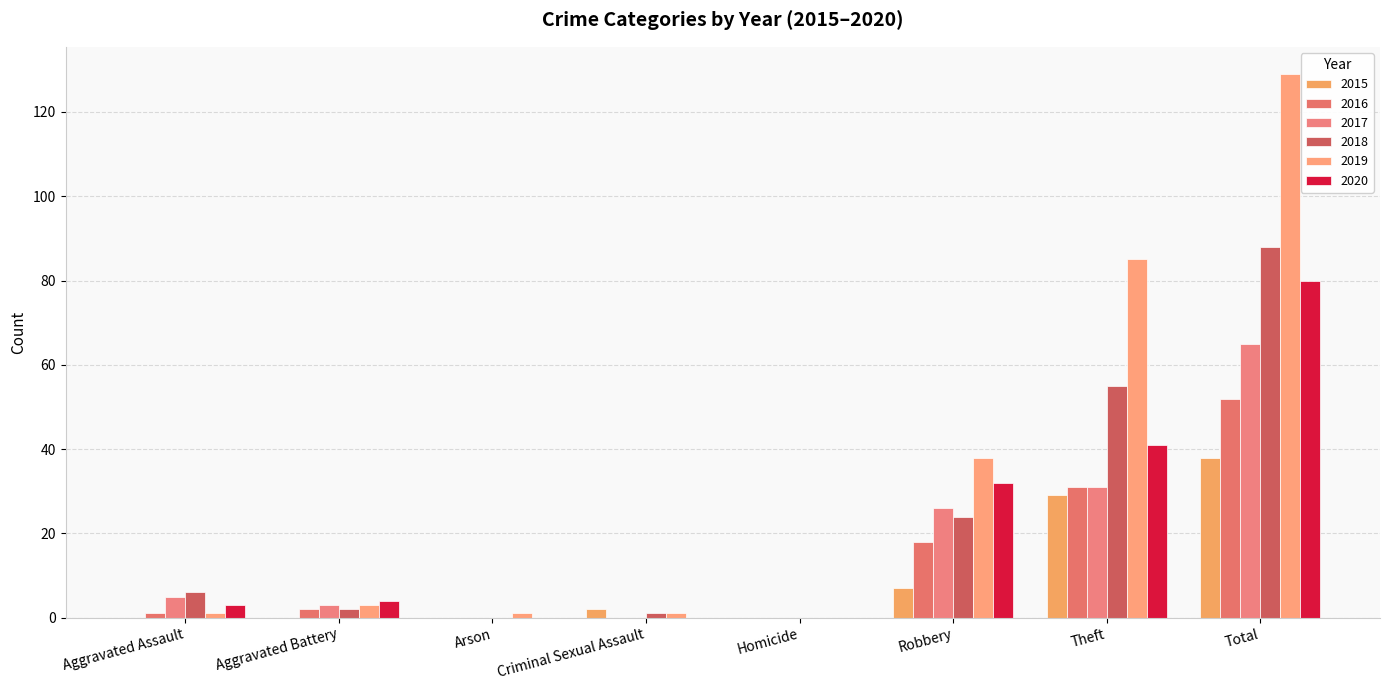

List the series in order of their peak value, highest first.

2019, 2018, 2020, 2017, 2016, 2015